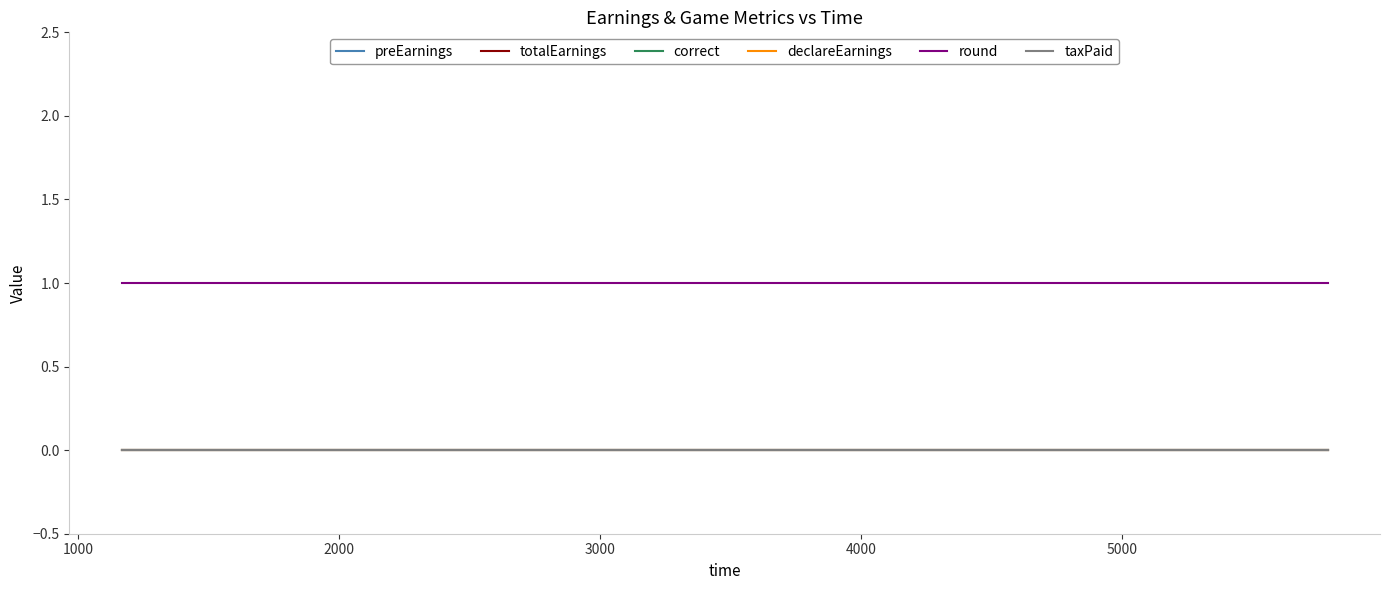

Which series has the largest total across all categories?

round